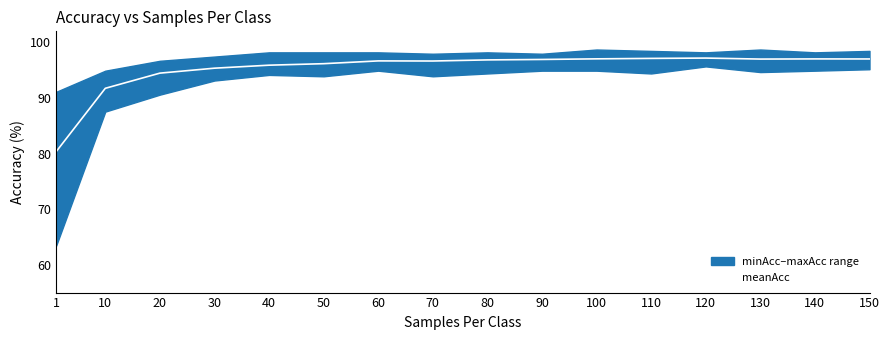

At which label is the value closest to 88?

10